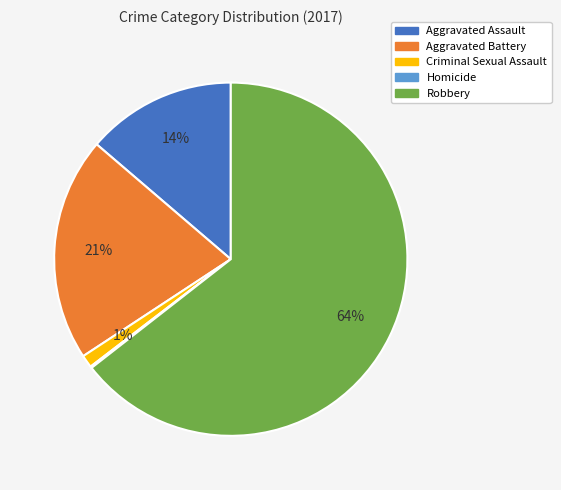

What is the majority slice?

Robbery